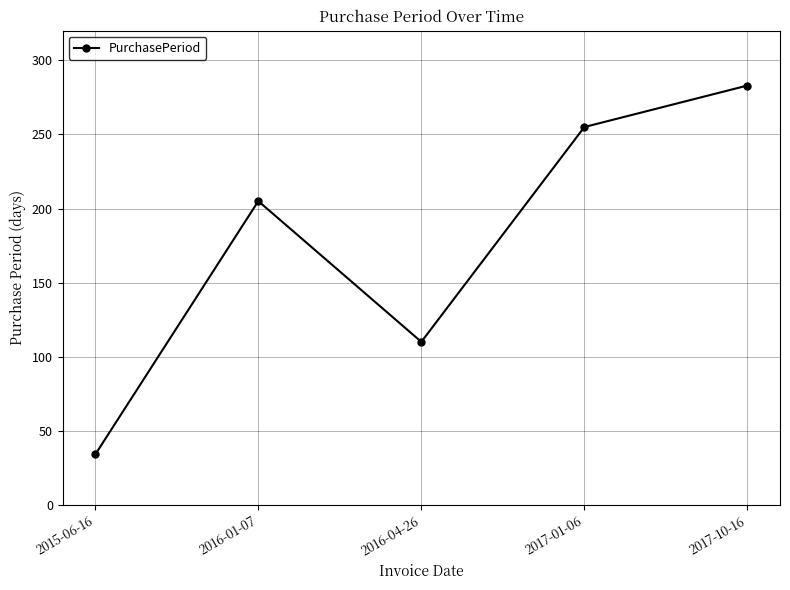

True or false: the data shows 271 at 2016-01-07.

False